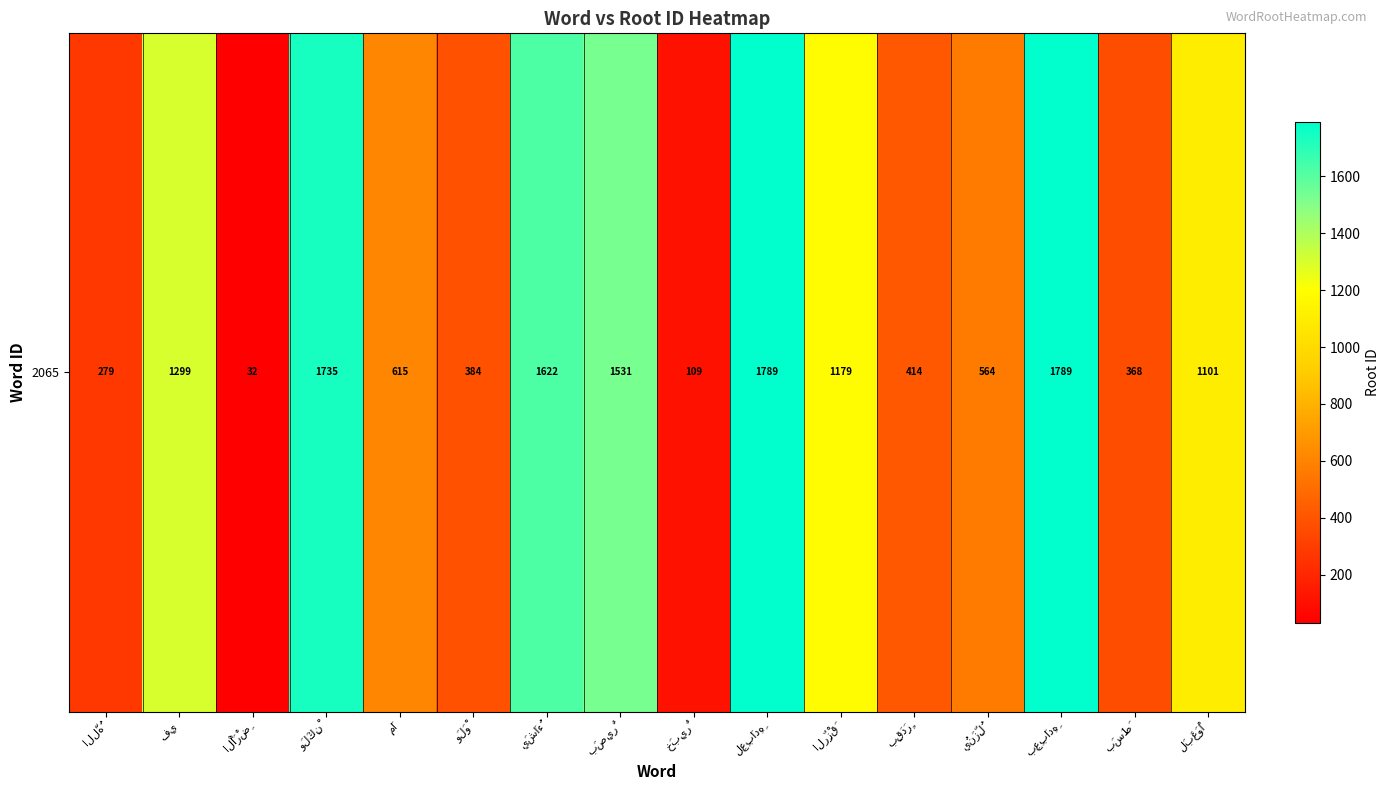

The chart shows a value of 1531 at بَصِيرٌ. True or false?

True